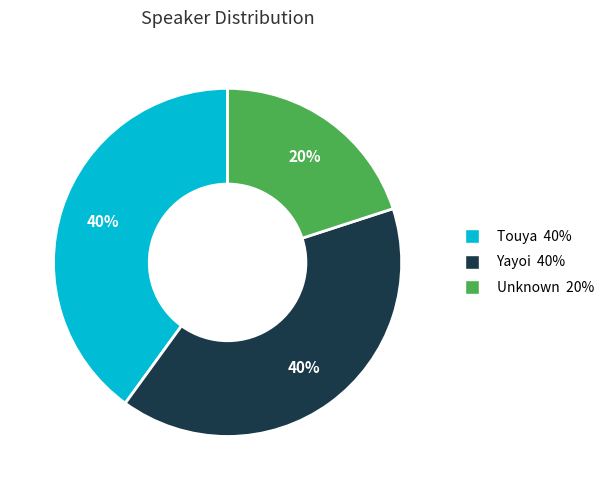

How many segments does this pie chart have?

3